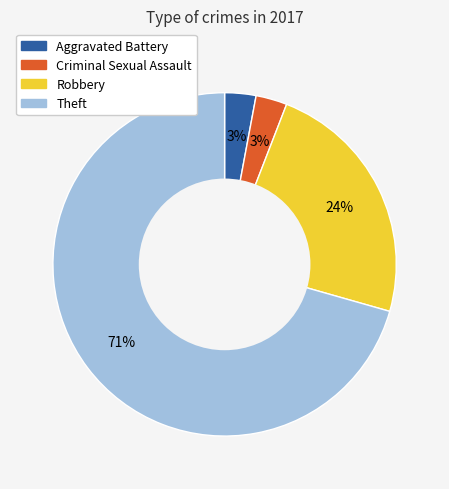

What is the ratio of the value at Criminal Sexual Assault to the value at Aggravated Battery?

1.0